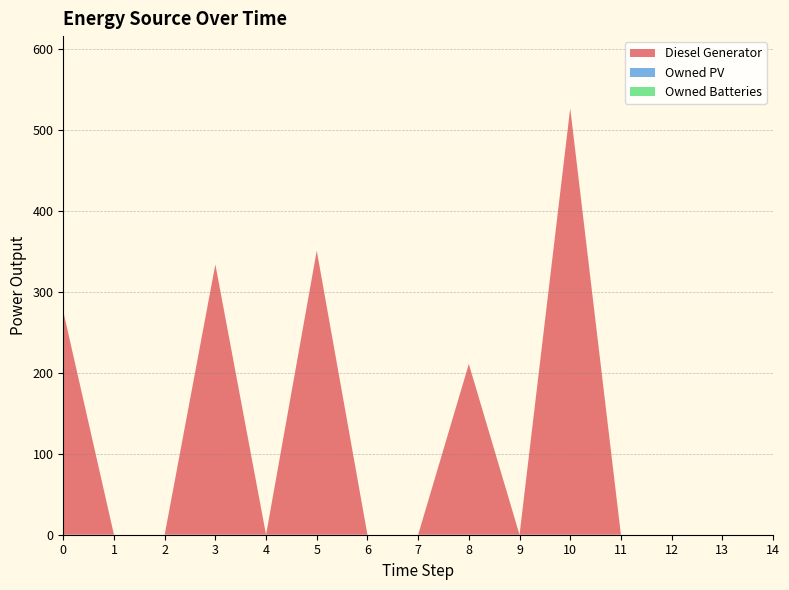

Reading left to right, extract all data points from this chart.

Diesel Generator: 276	0	0	334	0	351	0	0	211	0	527	0	0	0	0
Owned PV: 0	0	0	0	0	0	0	0	0	0	0	0	0	0	0
Owned Batteries: 0	0	0	0	0	0	0	0	0	0	0	0	0	0	0